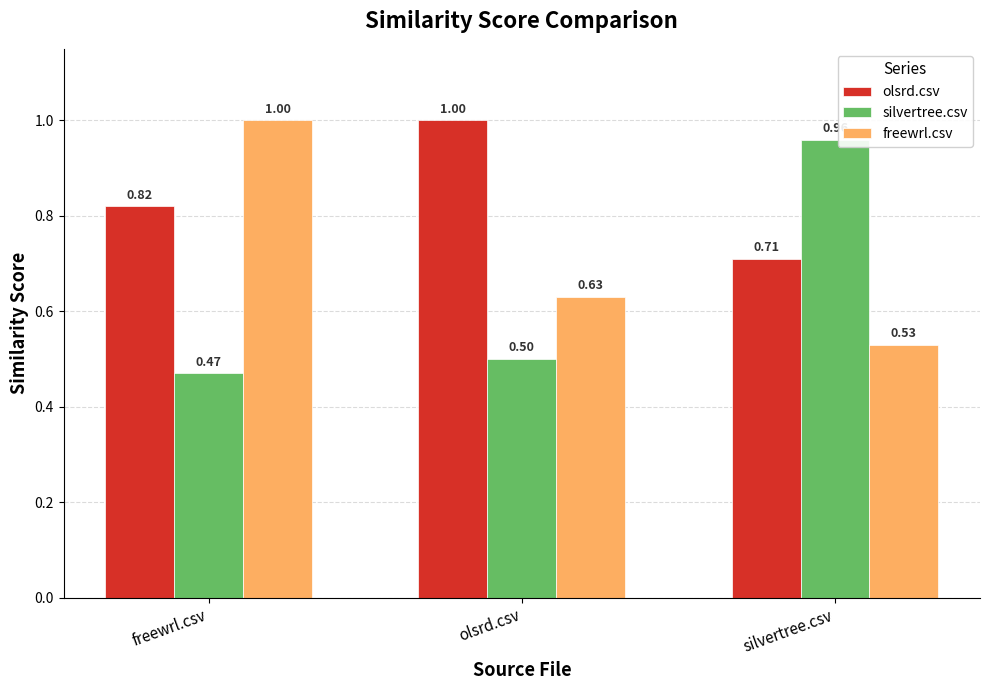

What is the difference between the maximum and minimum values in the freewrl.csv series?

0.5